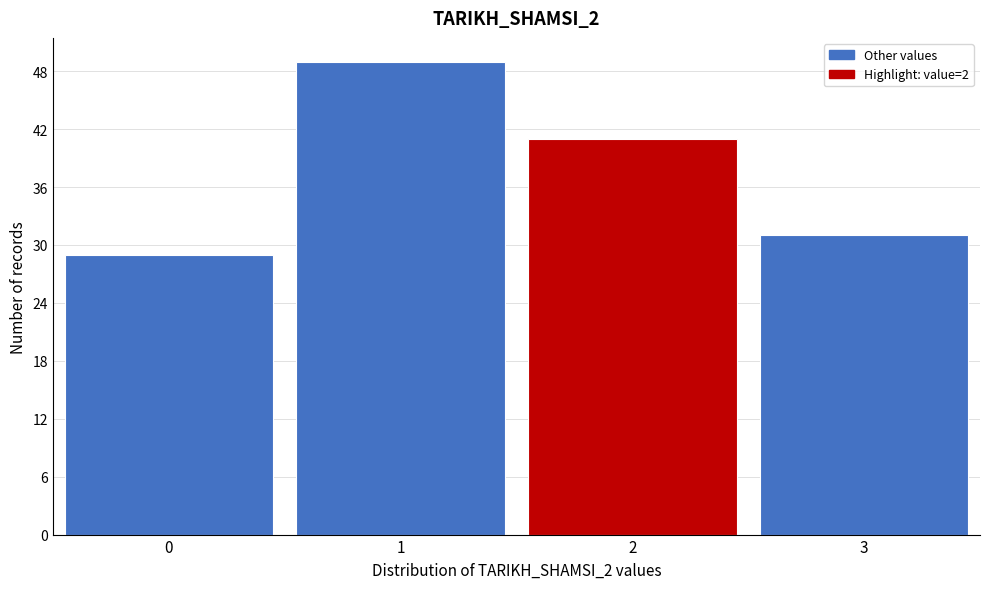

Reading left to right, what are all the values shown in this chart?

0=29	1=49	2=41	3=31